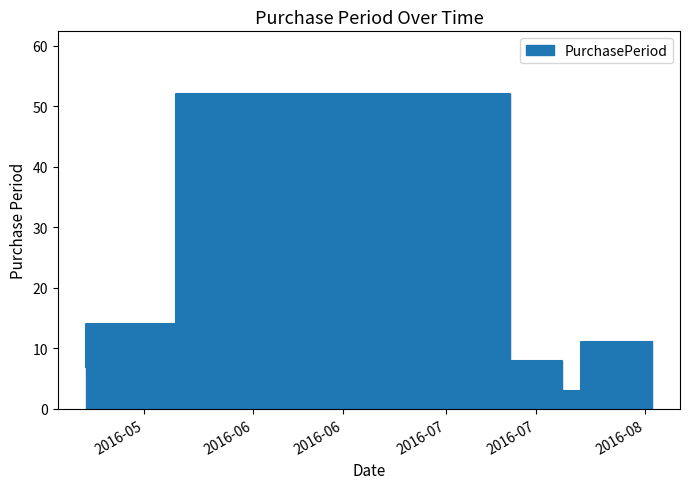

Reading right to left, transcribe all the data shown in this chart.

2016-08-02=11	2016-07-22=3	2016-07-19=8	2016-07-11=52	2016-05-20=14	2016-05-06=7